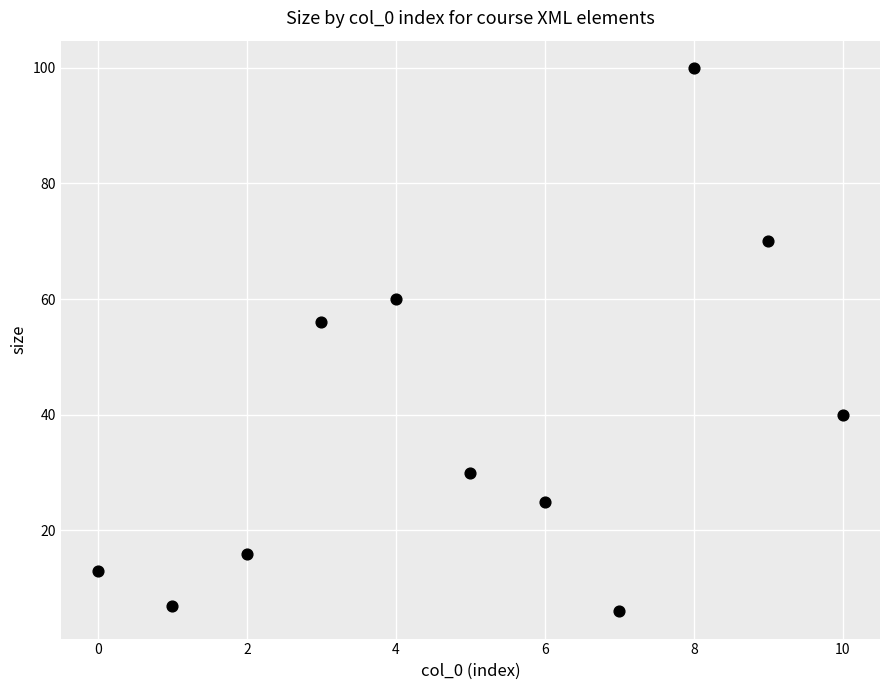

What is the average Y value?

38